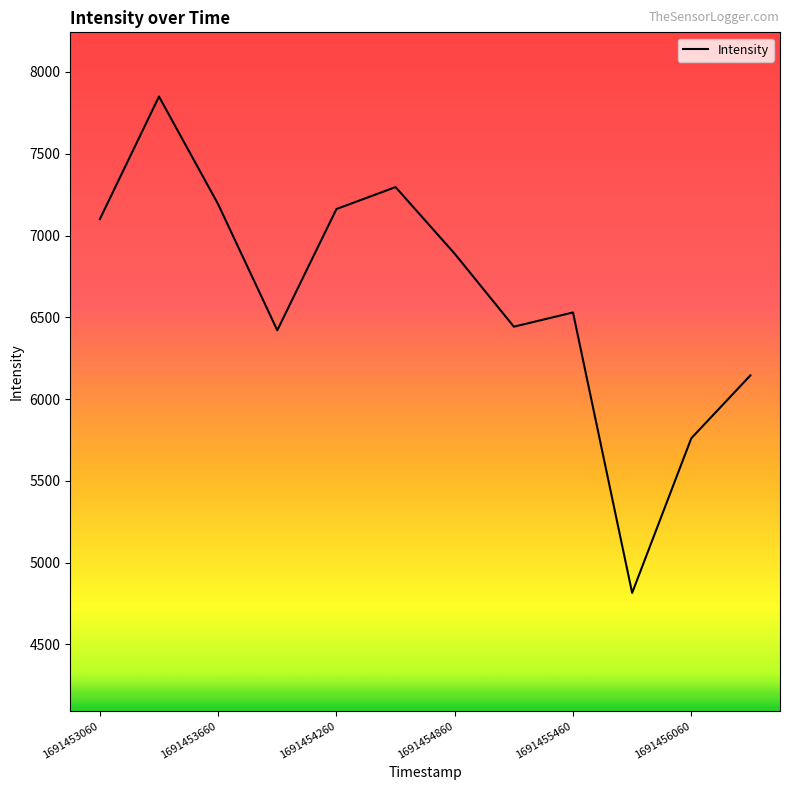

How many interior local peaks (higher than both neighbors) does the data have?

3